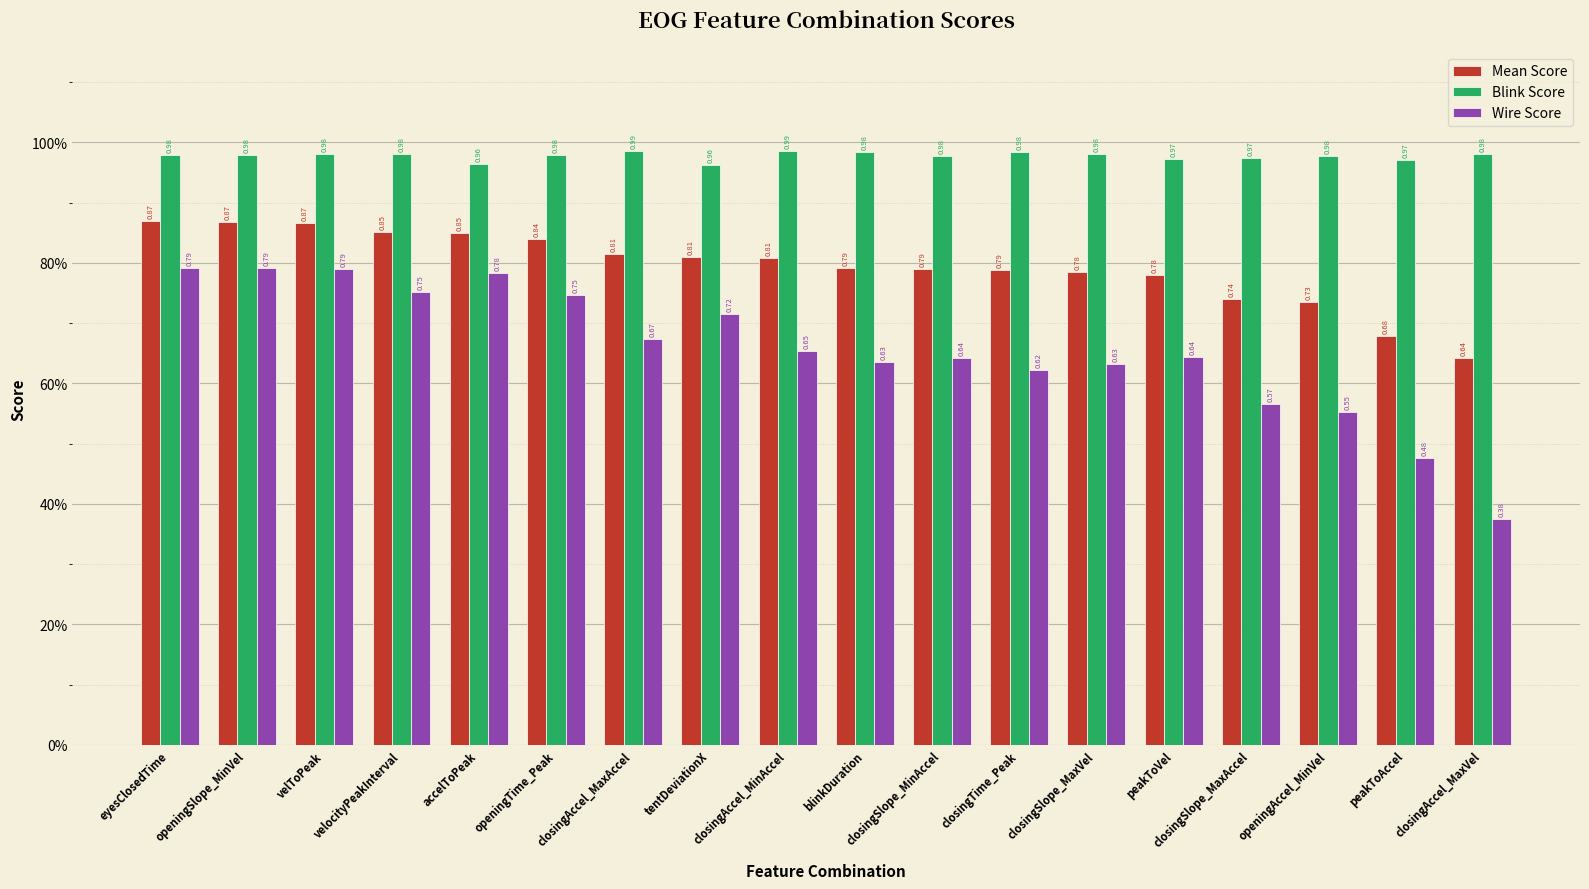

Reading right to left, extract all data points from this chart.

Mean Score: closingAccel_MaxVel=0.6	peakToAccel=0.7	openingAccel_MinVel=0.7	closingSlope_MaxAccel=0.7	peakToVel=0.8	closingSlope_MaxVel=0.8	closingTime_Peak=0.8	closingSlope_MinAccel=0.8	blinkDuration=0.8	closingAccel_MinAccel=0.8	tentDeviationX=0.8	closingAccel_MaxAccel=0.8	openingTime_Peak=0.8	accelToPeak=0.8	velocityPeakInterval=0.9	velToPeak=0.9	openingSlope_MinVel=0.9	eyesClosedTime=0.9
Blink Score: closingAccel_MaxVel=1.0	peakToAccel=1.0	openingAccel_MinVel=1.0	closingSlope_MaxAccel=1.0	peakToVel=1.0	closingSlope_MaxVel=1.0	closingTime_Peak=1.0	closingSlope_MinAccel=1.0	blinkDuration=1.0	closingAccel_MinAccel=1.0	tentDeviationX=1.0	closingAccel_MaxAccel=1.0	openingTime_Peak=1.0	accelToPeak=1.0	velocityPeakInterval=1.0	velToPeak=1.0	openingSlope_MinVel=1.0	eyesClosedTime=1.0
Wire Score: closingAccel_MaxVel=0.4	peakToAccel=0.5	openingAccel_MinVel=0.6	closingSlope_MaxAccel=0.6	peakToVel=0.6	closingSlope_MaxVel=0.6	closingTime_Peak=0.6	closingSlope_MinAccel=0.6	blinkDuration=0.6	closingAccel_MinAccel=0.7	tentDeviationX=0.7	closingAccel_MaxAccel=0.7	openingTime_Peak=0.7	accelToPeak=0.8	velocityPeakInterval=0.8	velToPeak=0.8	openingSlope_MinVel=0.8	eyesClosedTime=0.8